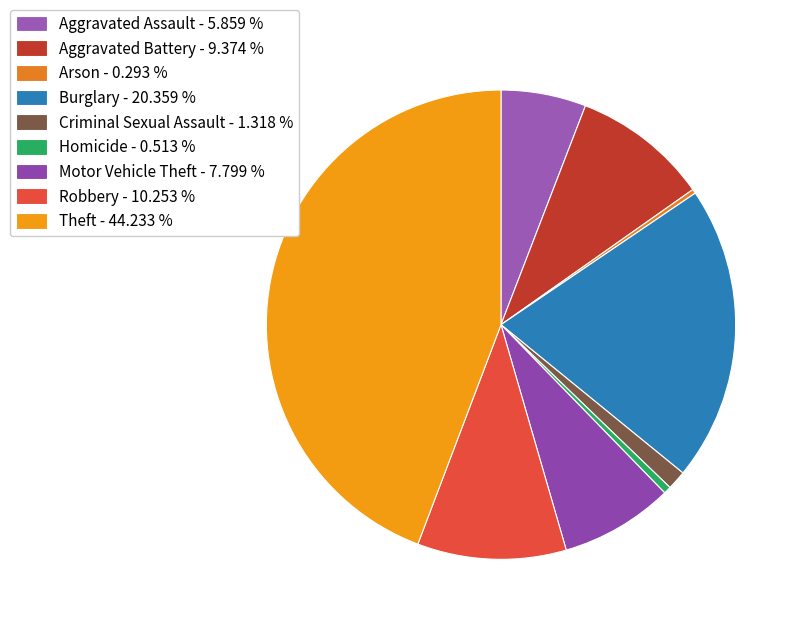

What is the smallest slice in the pie chart?

Arson